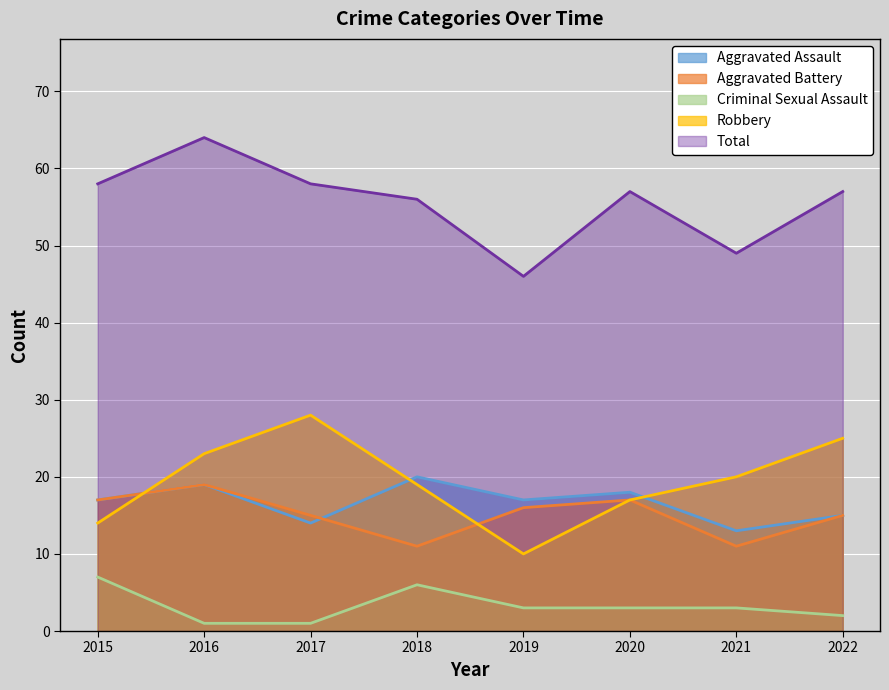

How many lines are shown in the chart?

5